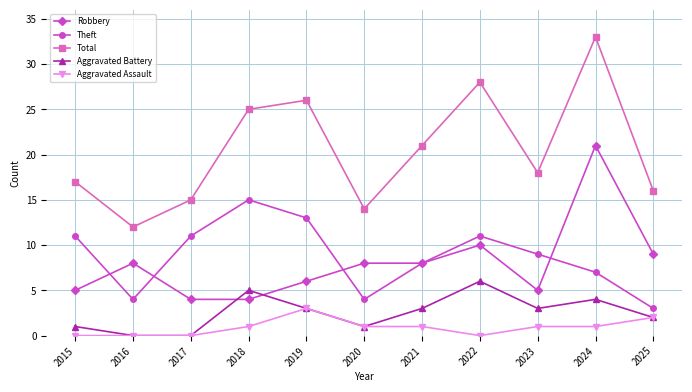

Rank the series by their maximum value, from lowest to highest.

Aggravated Assault, Aggravated Battery, Theft, Robbery, Total